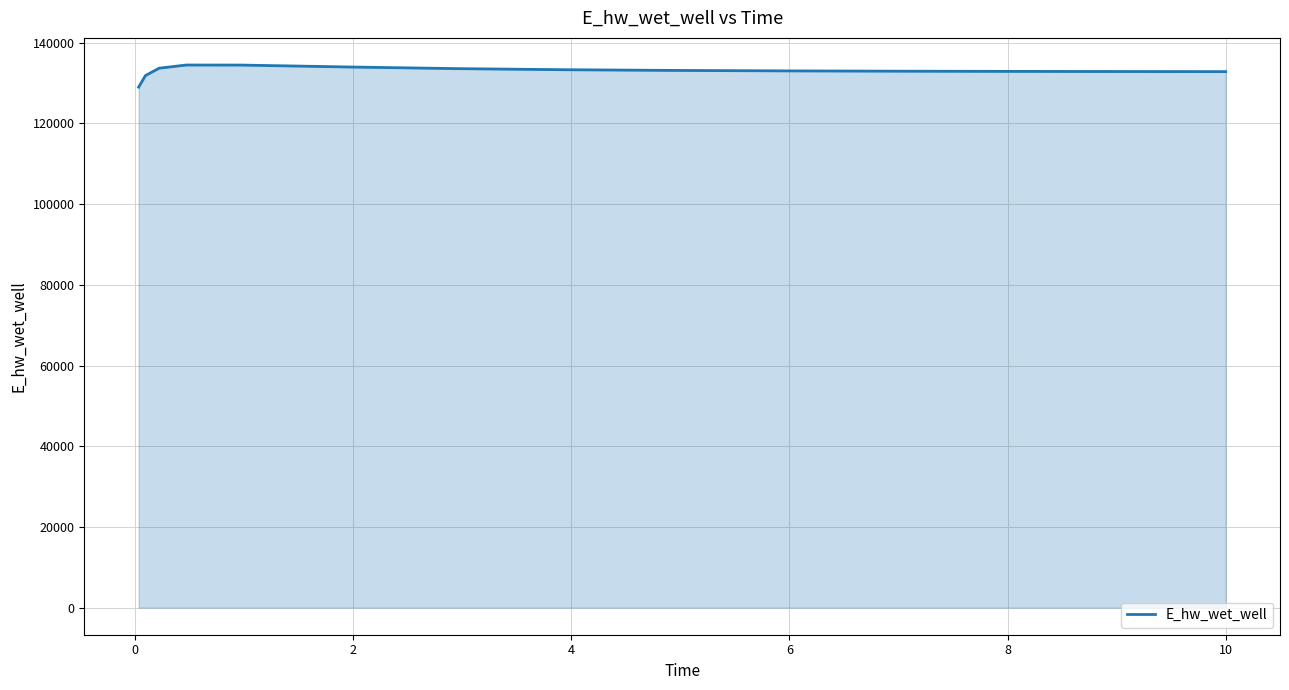

How many lines are shown in the chart?

1